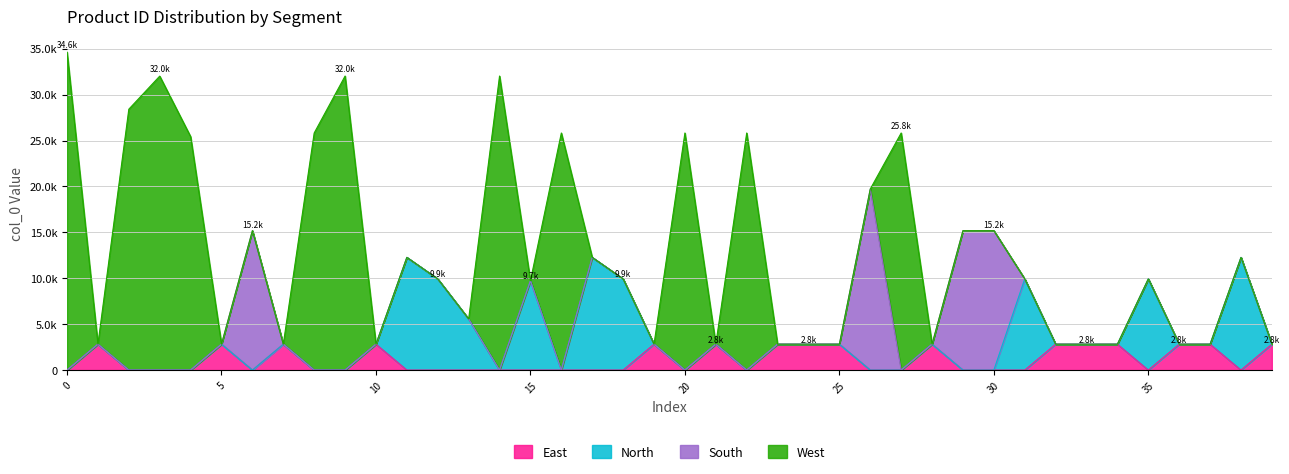

What is the average value?

12895